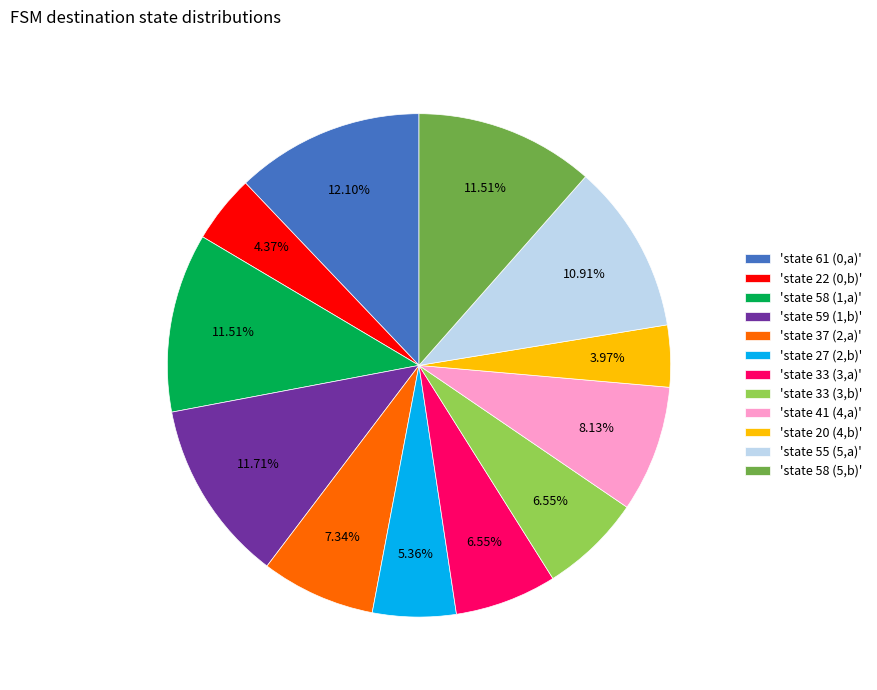

Between 'state 27 (2,b)' and 'state 37 (2,a)', which is larger?

'state 37 (2,a)'